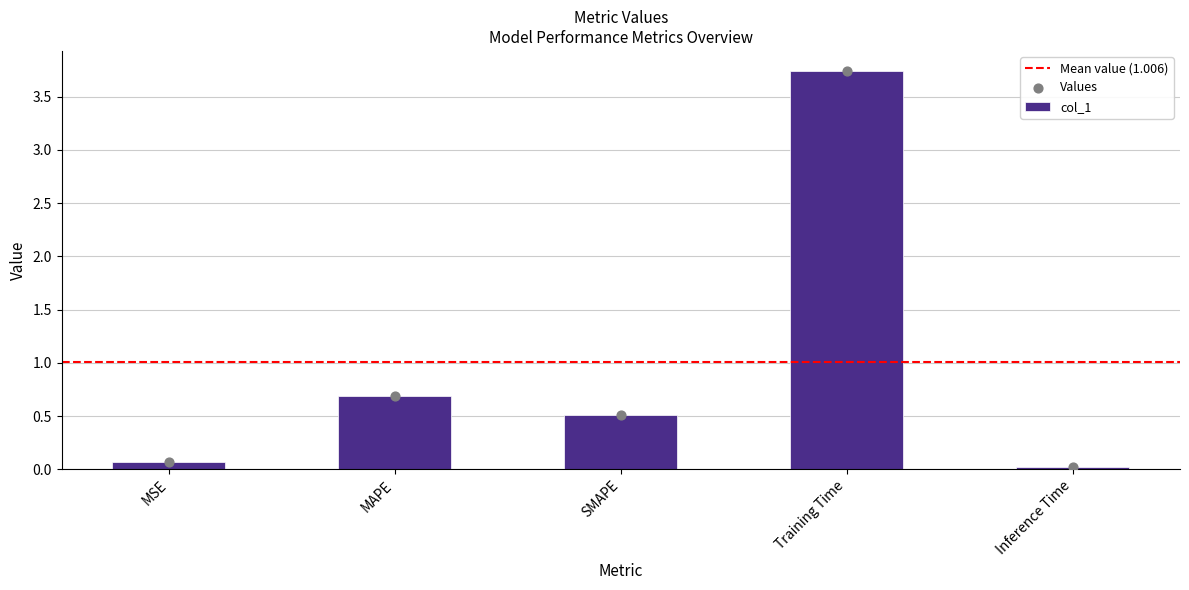

Which has a higher value, MAPE or MSE?

MAPE